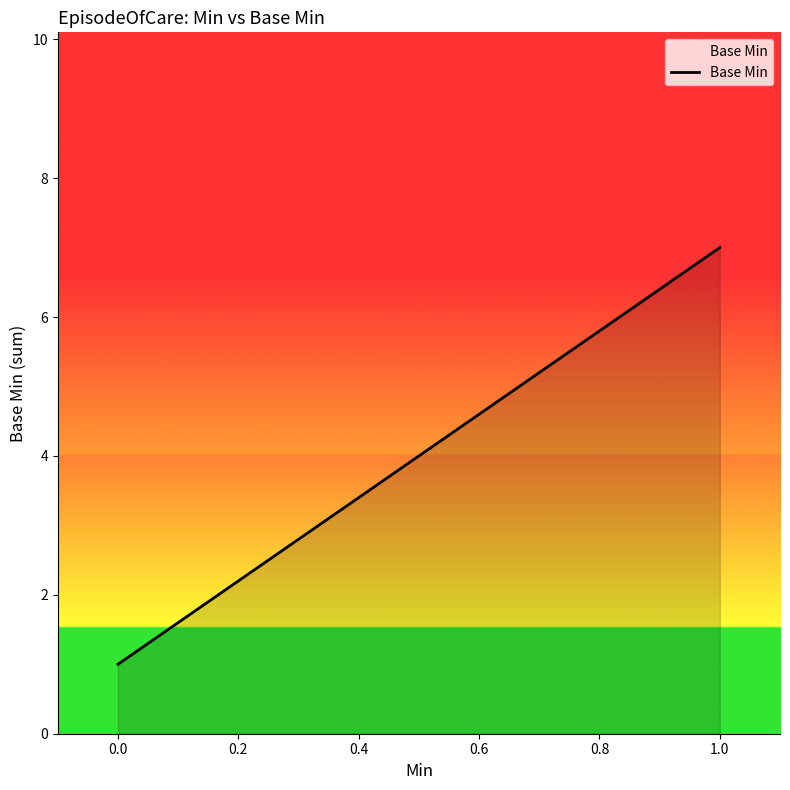

What is the sum of all values?

8